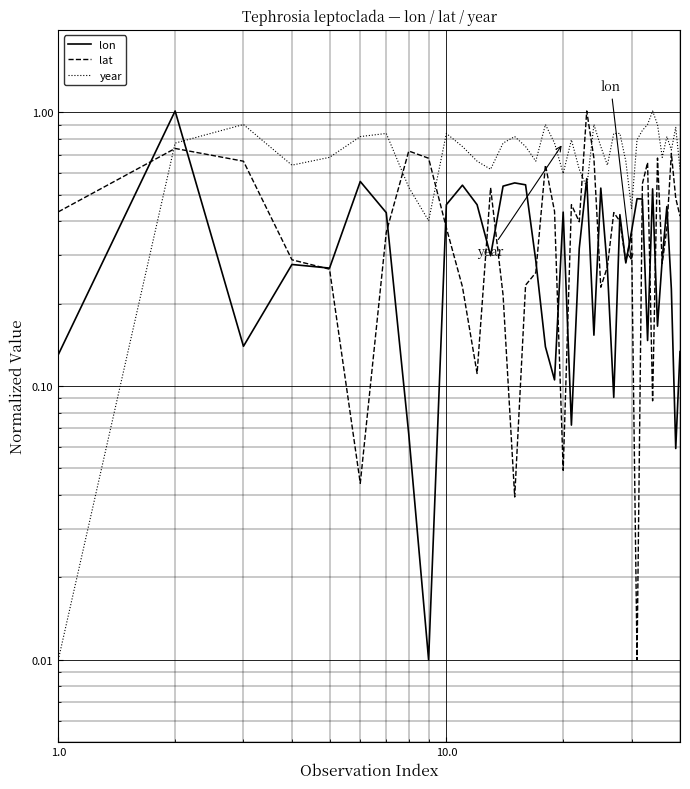

What are all the series names shown in the legend?

lon, lat, year